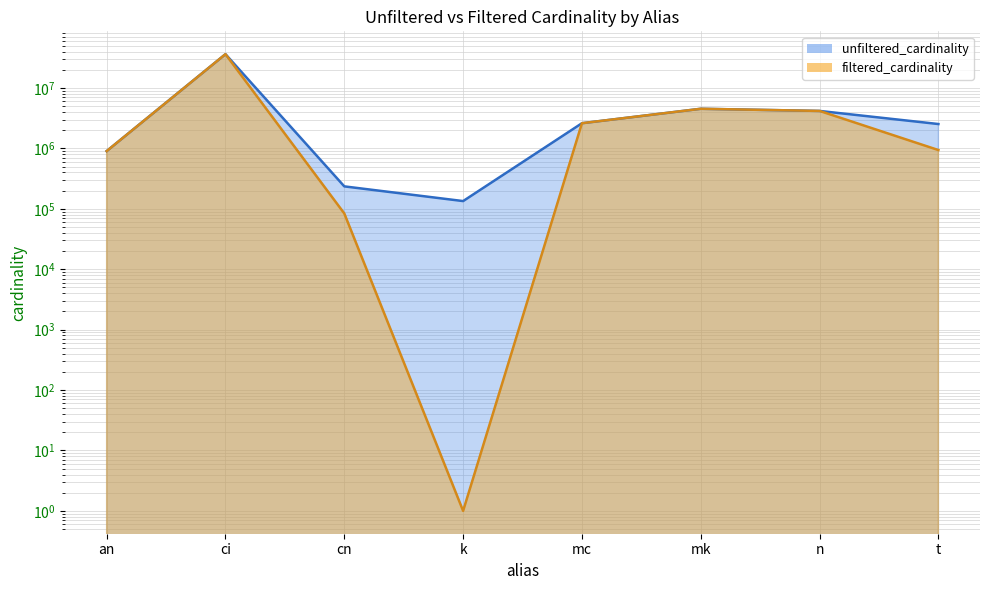

What is the label of the 6th point from the right?

cn